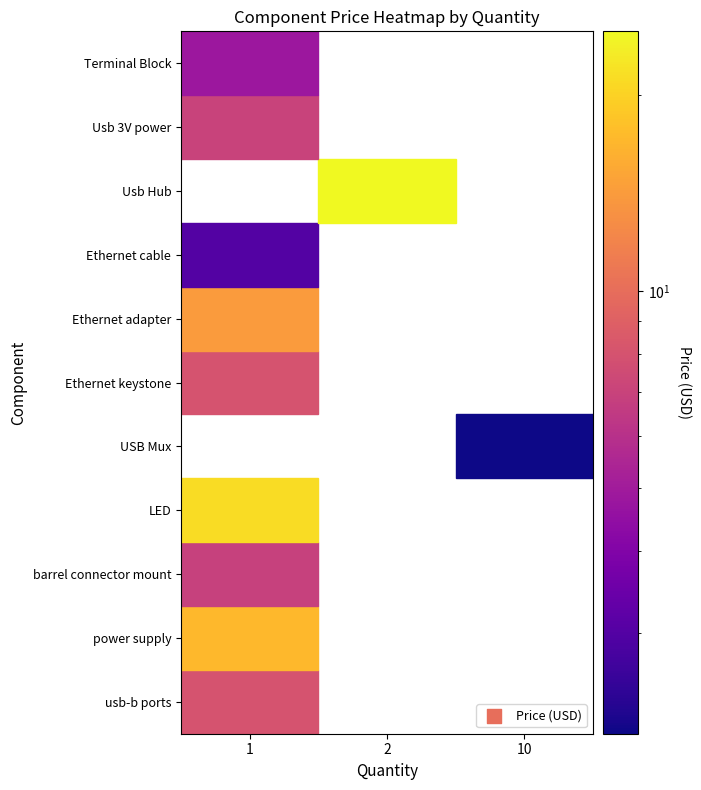

Between Quantity and Price, which series saw the biggest shift?

Usb Hub